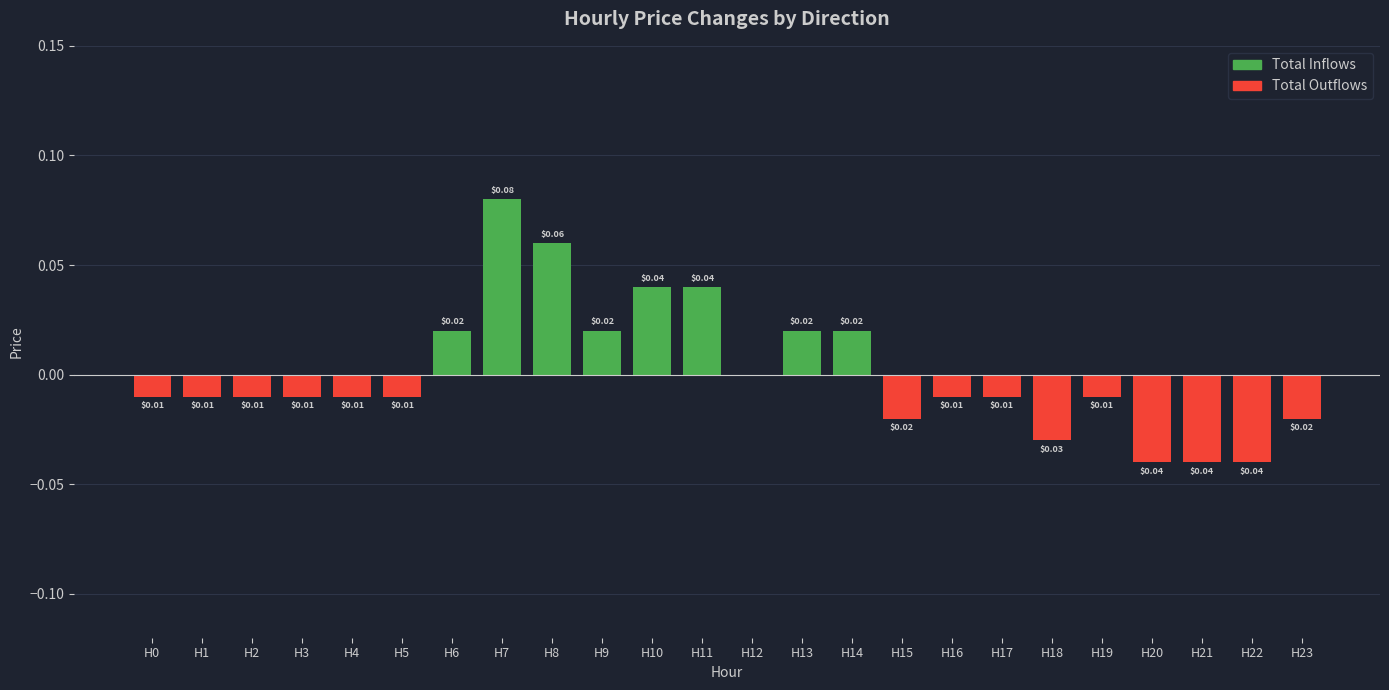

The value of Total Outflows at H20 is -0.0. True or false?

False